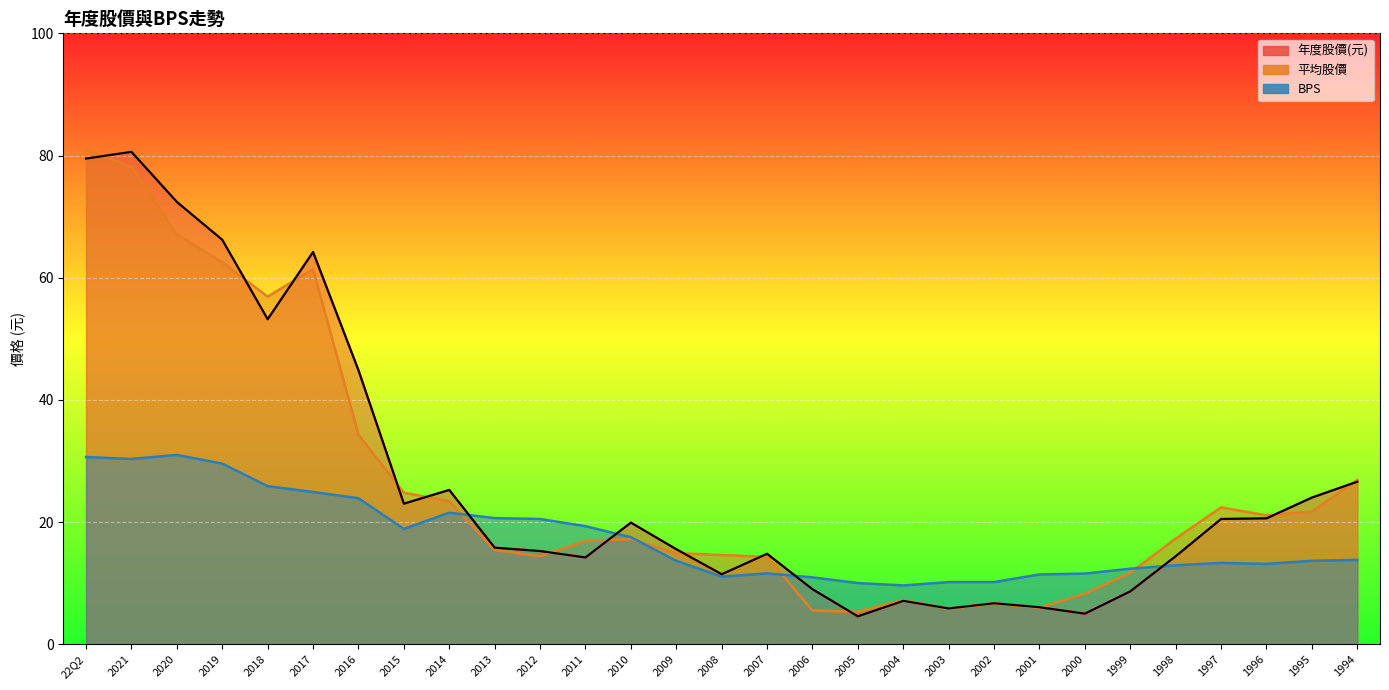

What is the lowest value of the BPS series?

9.6